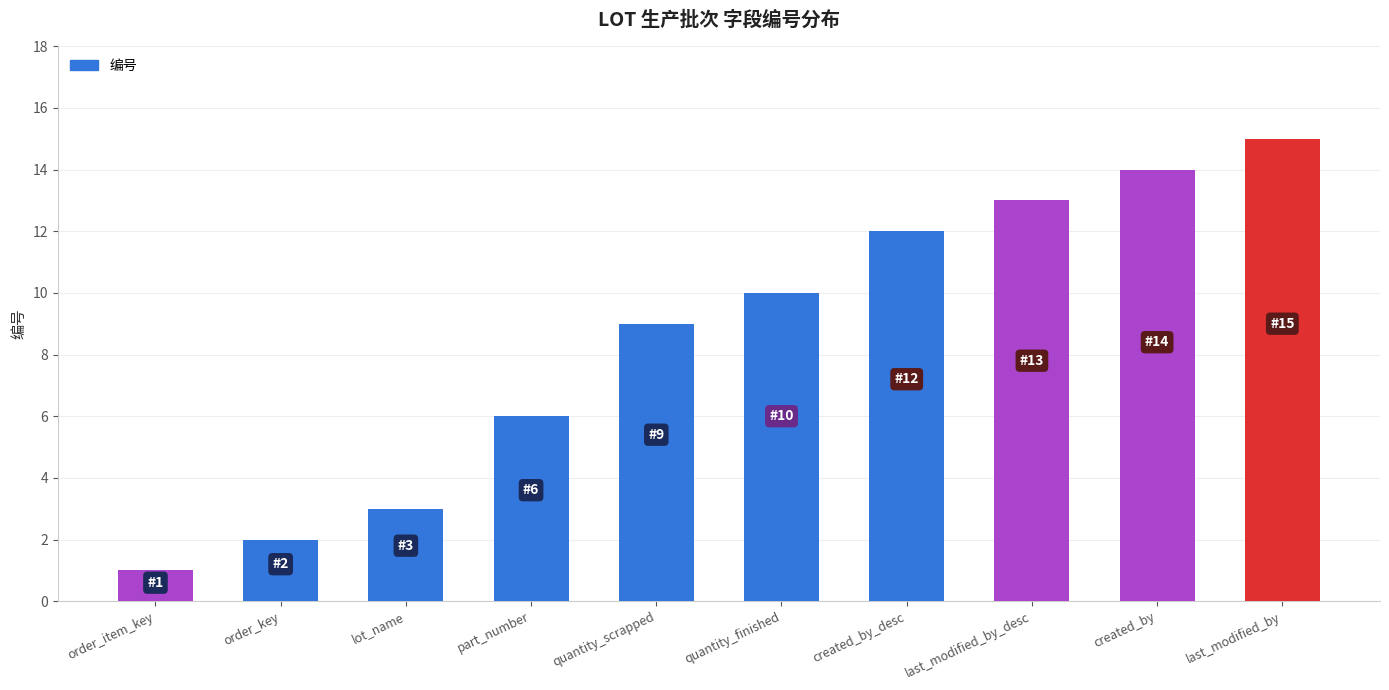

What is the smallest value displayed?

1